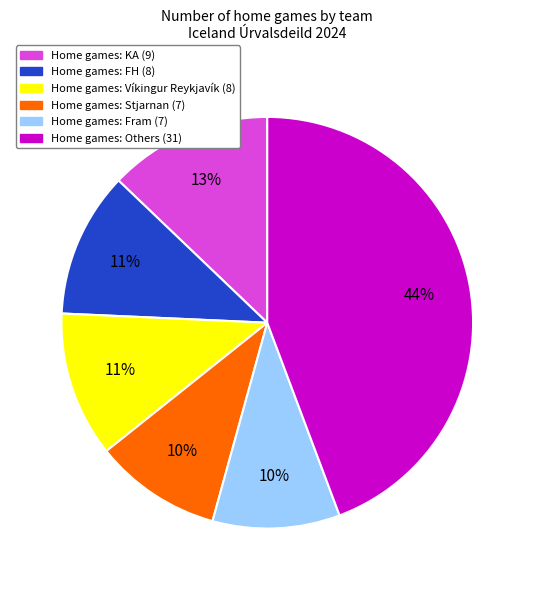

Does any single category account for the majority?

No